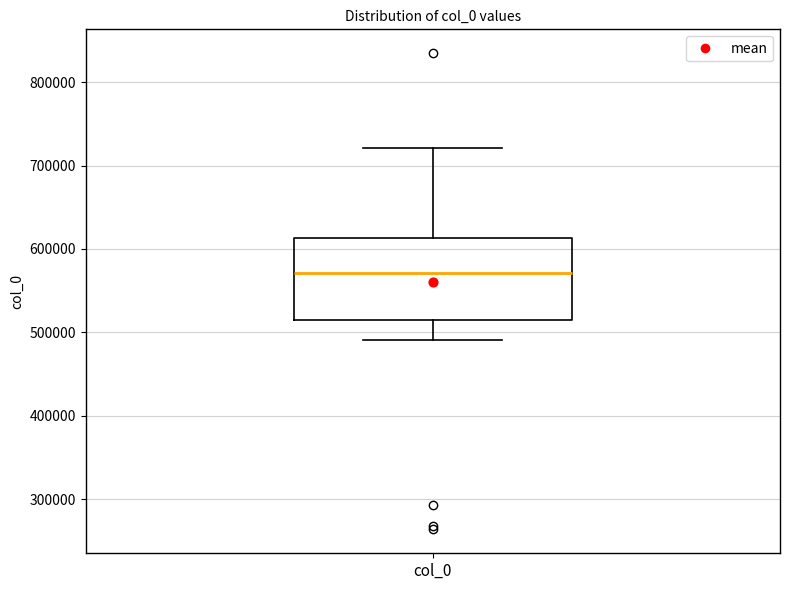

Where is the lower edge of the box for col_0 on the y-axis? The values are not printed on the chart, so give them approximately, as read against the axis.

520000